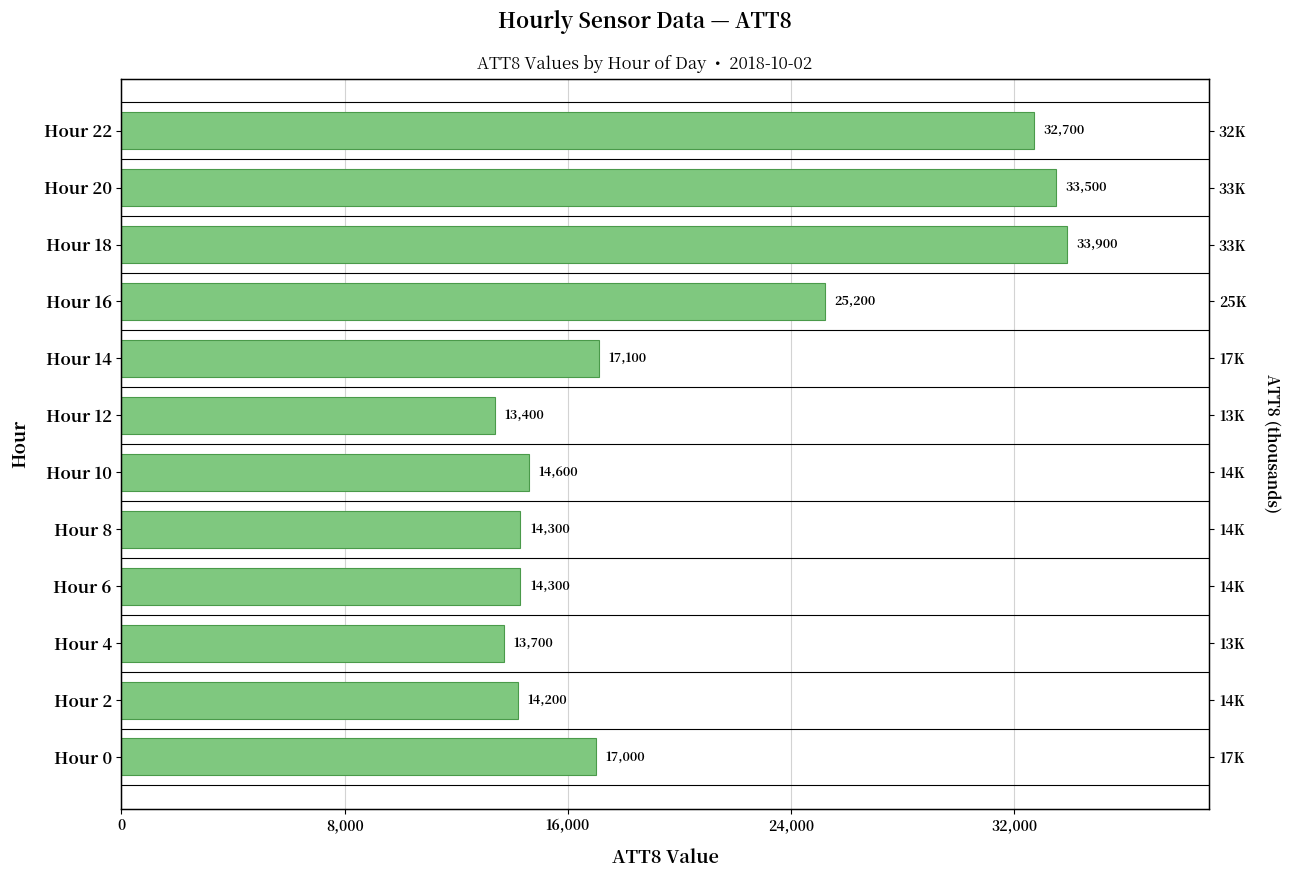

Is it true that the value at Hour 2 is 22590?

False